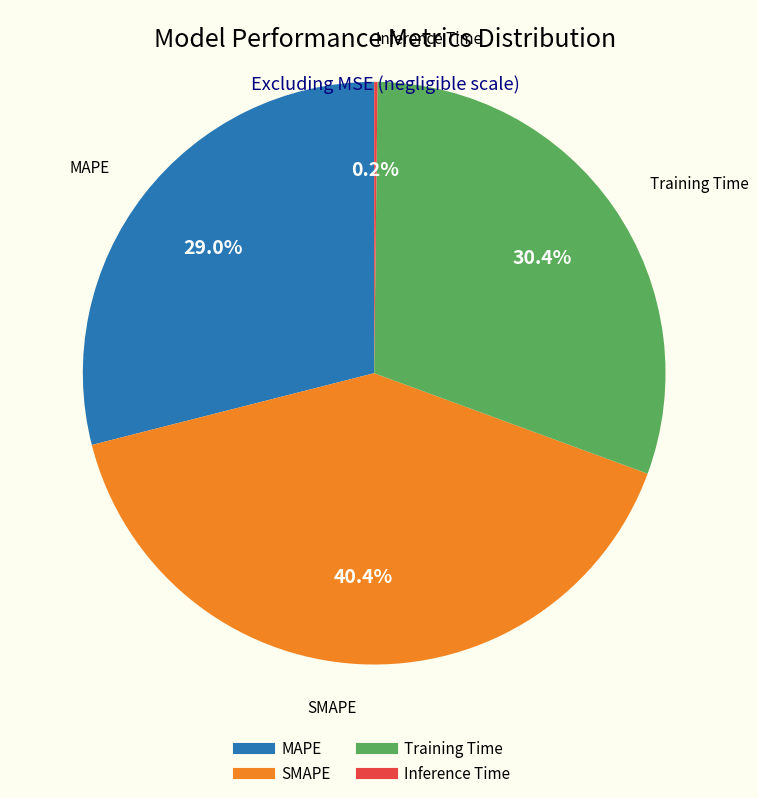

Does any single category account for the majority?

No